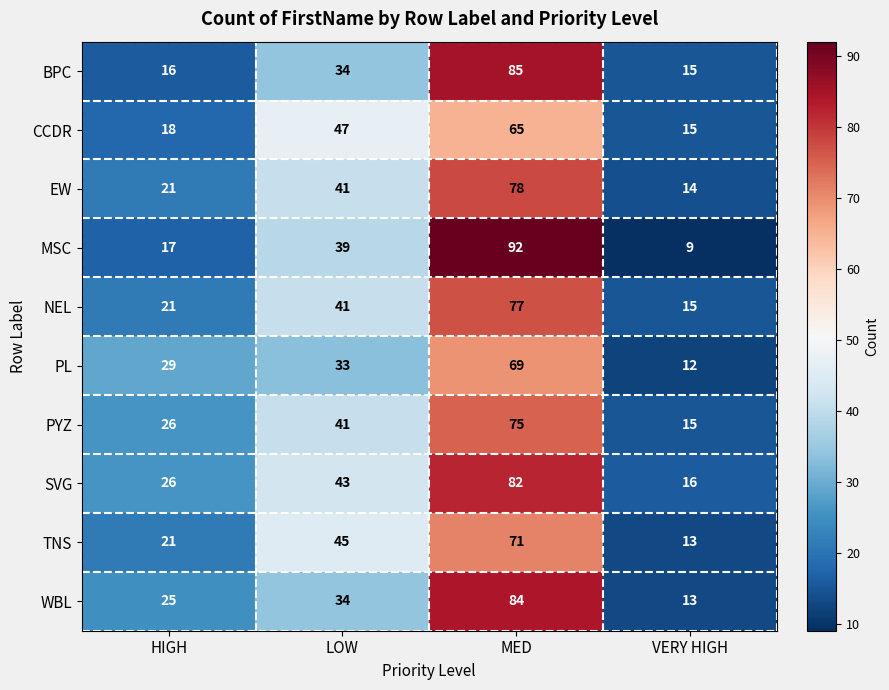

What is the average value of the MSC series?

39